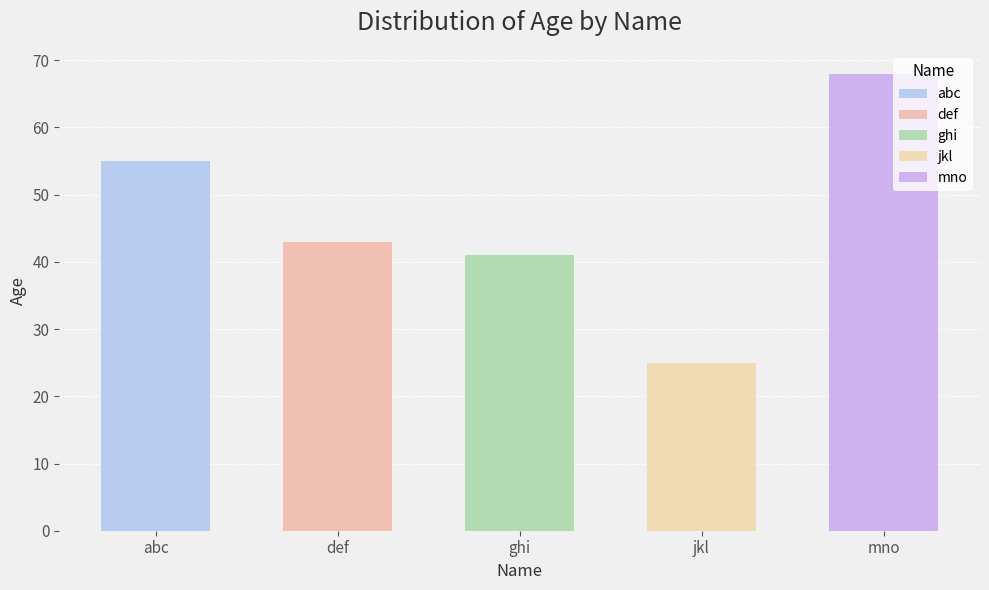

Is it true that the value at ghi is 41?

True